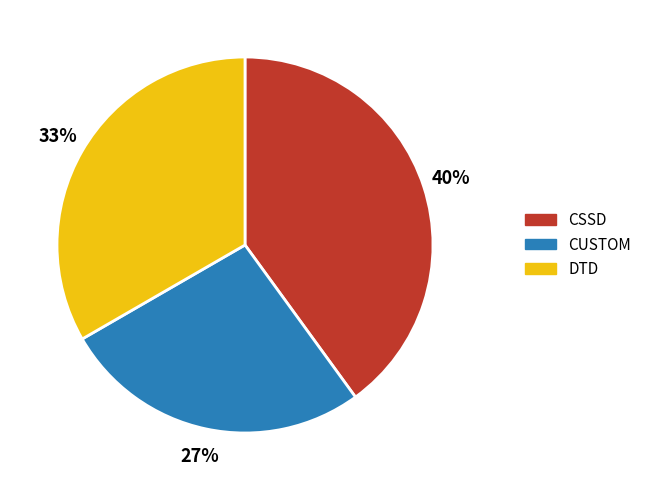

Is the sum of CUSTOM and DTD greater than half?

Yes